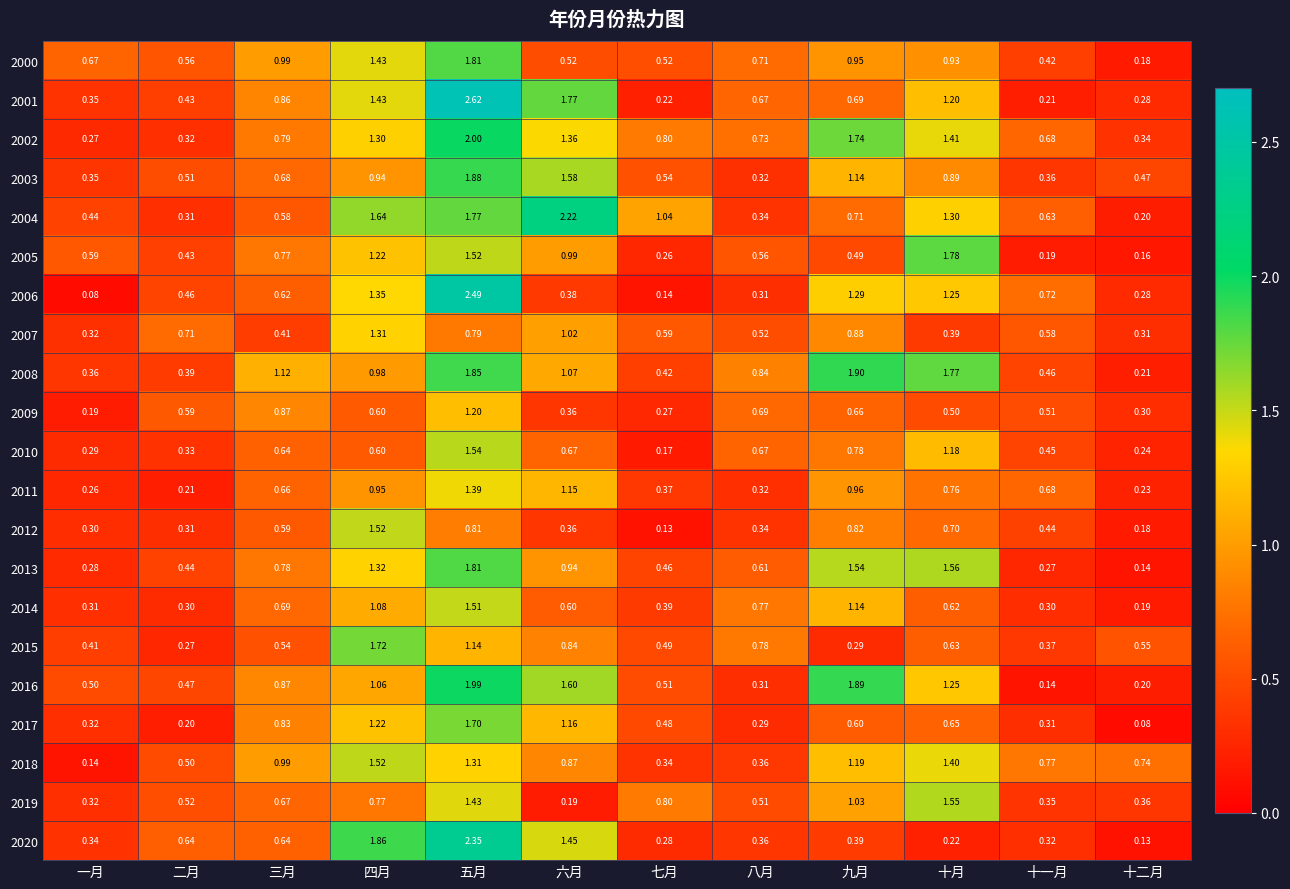

At which label does 2001 reach its peak?

五月